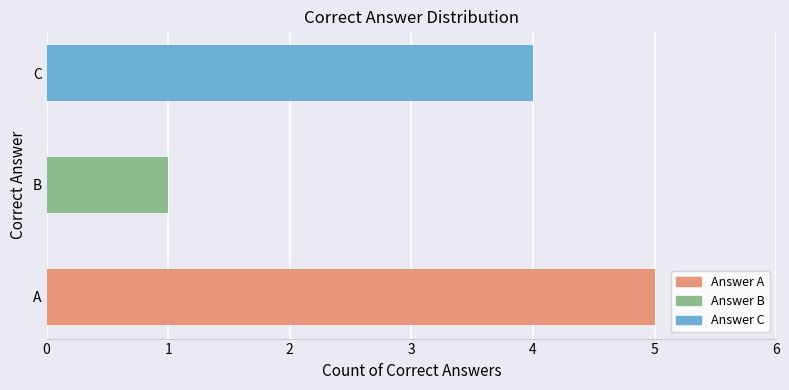

How many categories are shown in the chart?

3